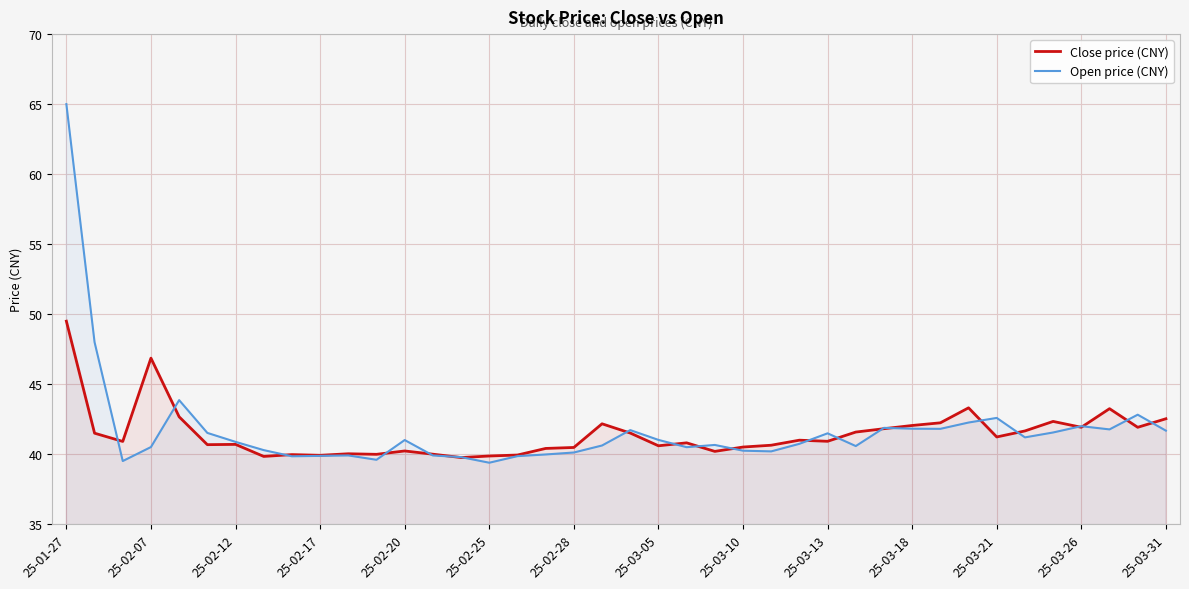

What is the smallest value displayed?

39.4